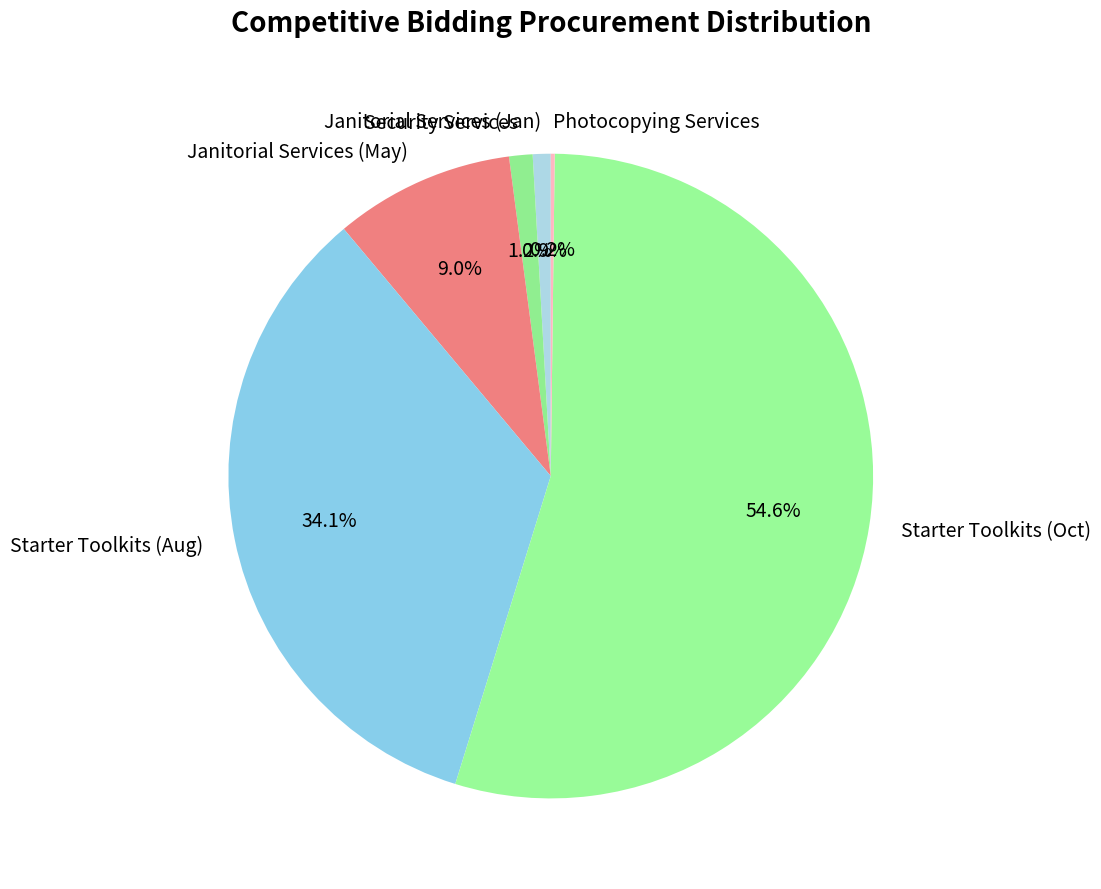

To the nearest percent, what is the difference between the Janitorial Services (May) and Starter Toolkits (Oct) slice percentages?

46%